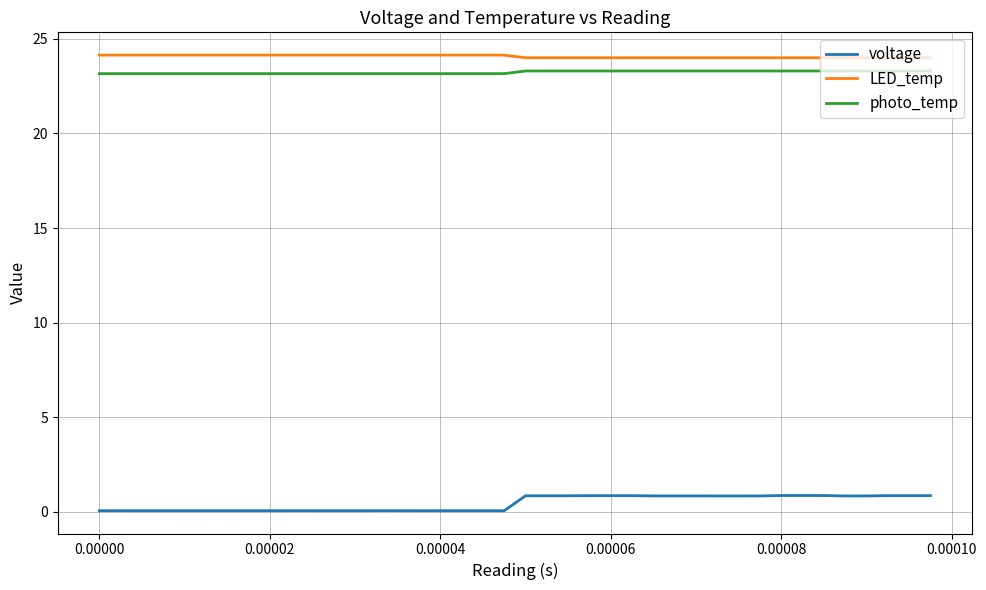

True or false: LED_temp and voltage intersect in this chart.

False